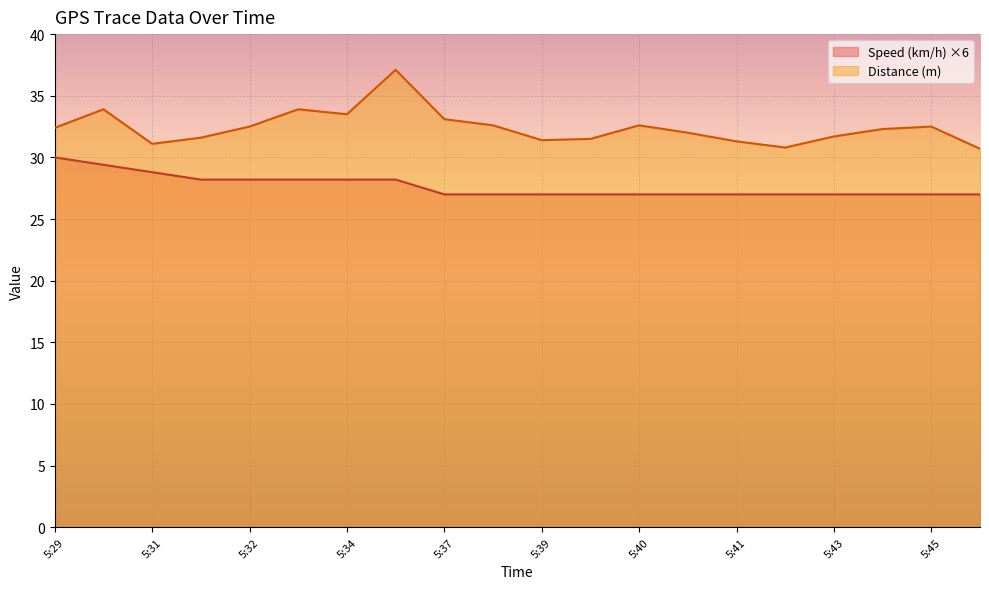

True or false: Distance (m) has more than 0 points higher than both neighbors.

True